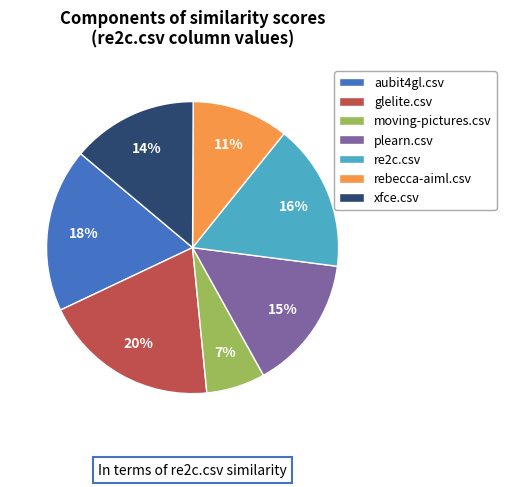

Do glelite.csv and xfce.csv together represent more than half of the pie?

No